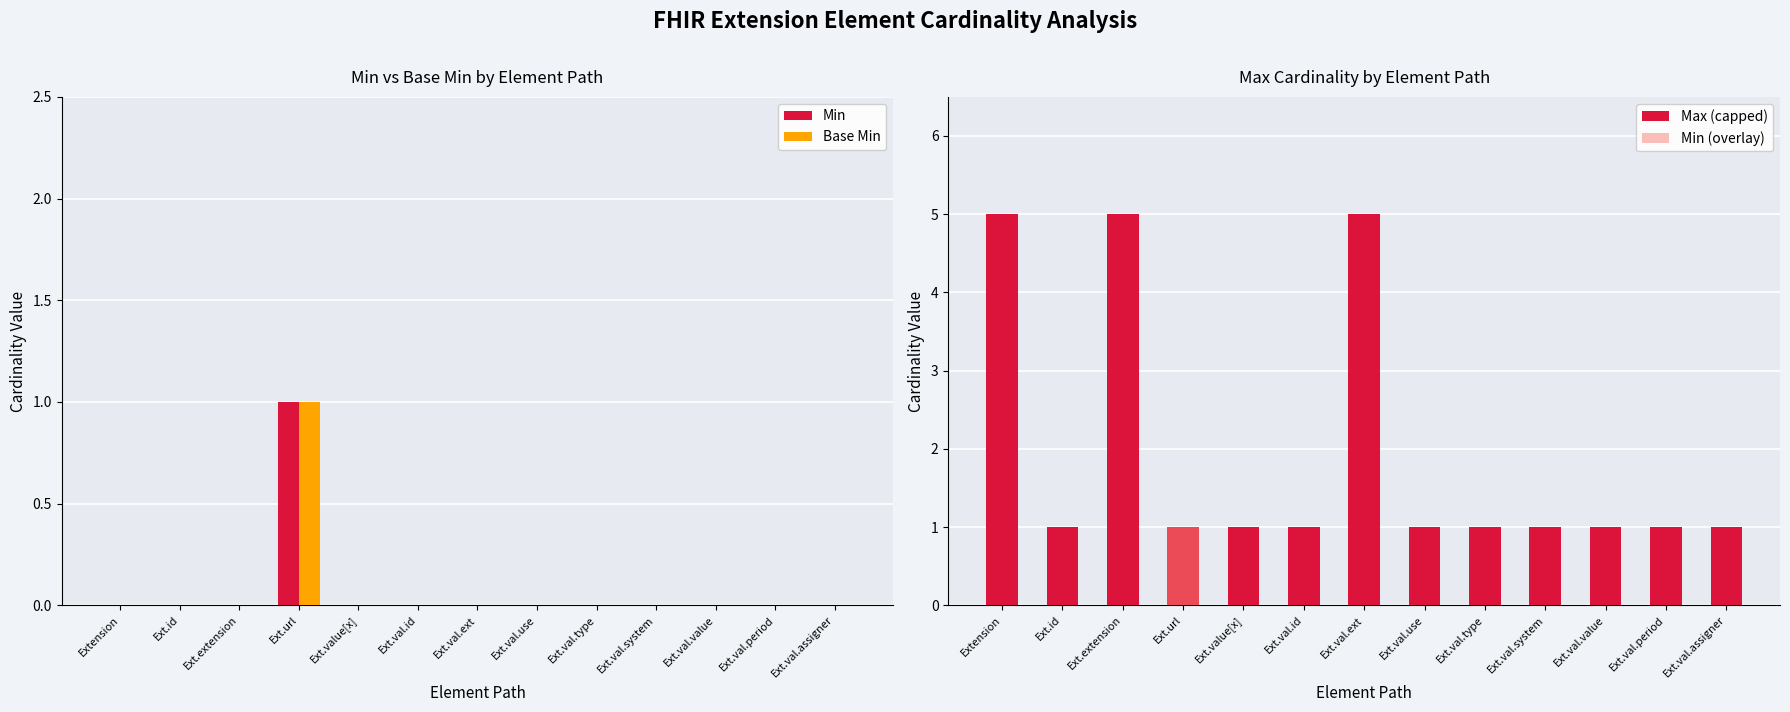

What is the label of the 4th bar from the left?

Ext.url